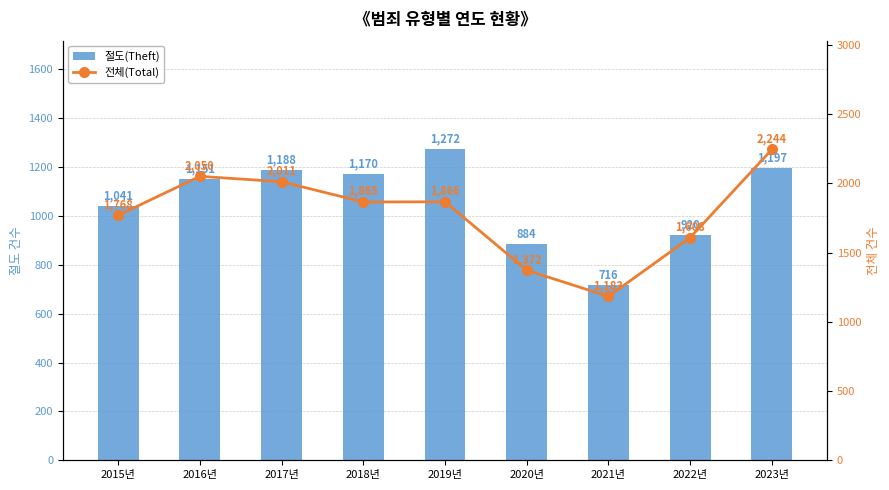

The value of 절도(Theft) at 2019년 is 1272. True or false?

True